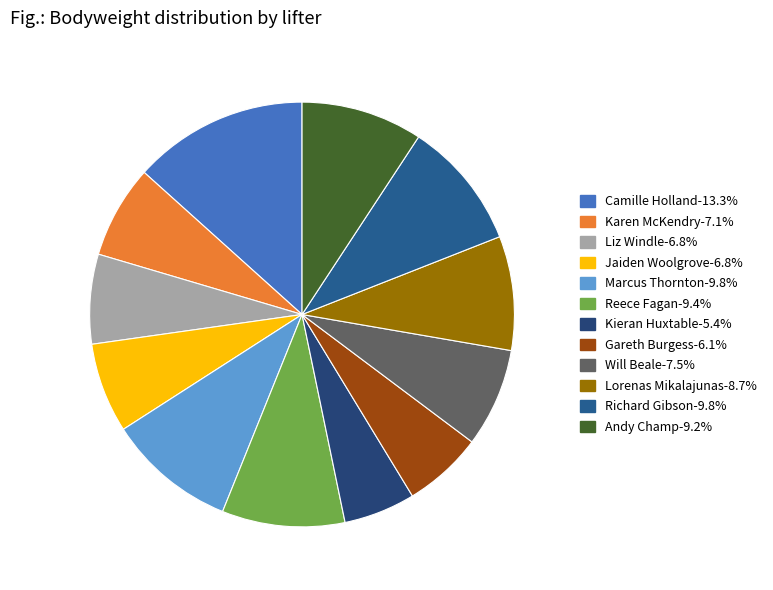

To the nearest percent, what portion does Karen McKendry represent?

7%